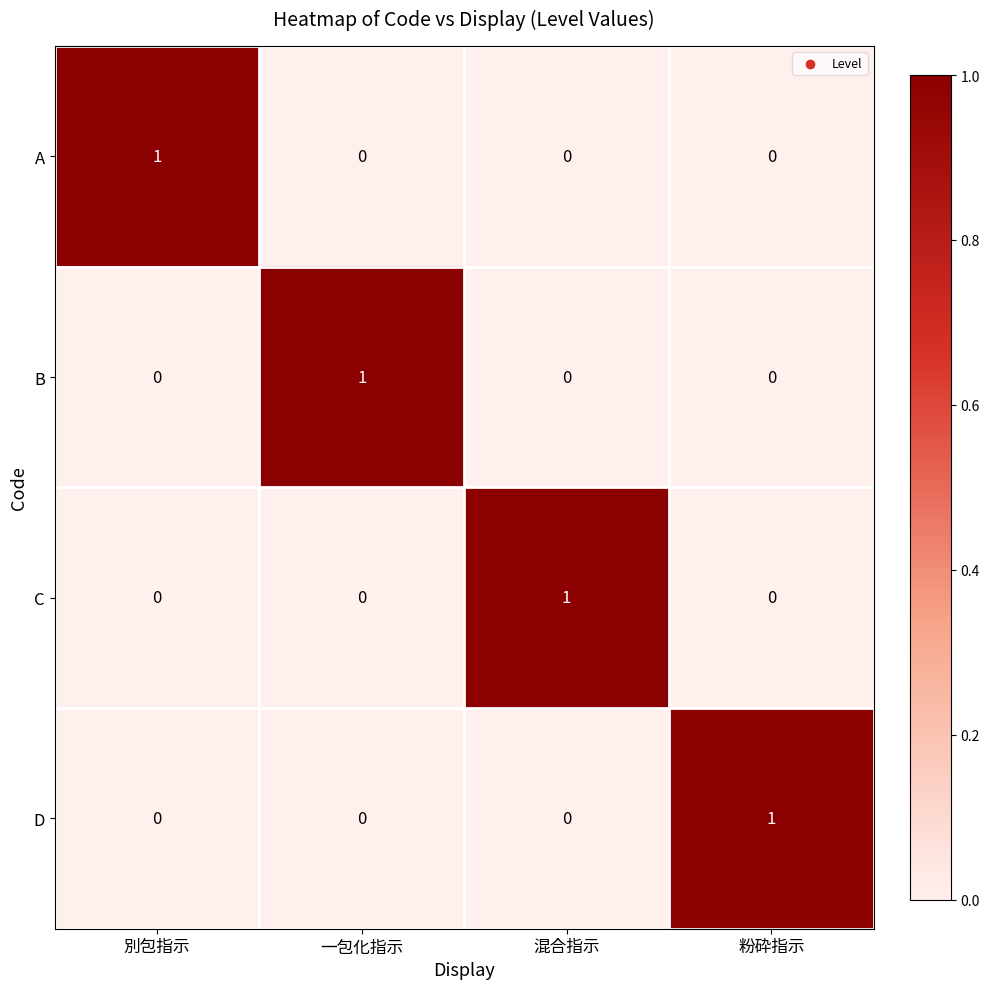

True or false: D has a value of 0 at 粉砕指示.

False